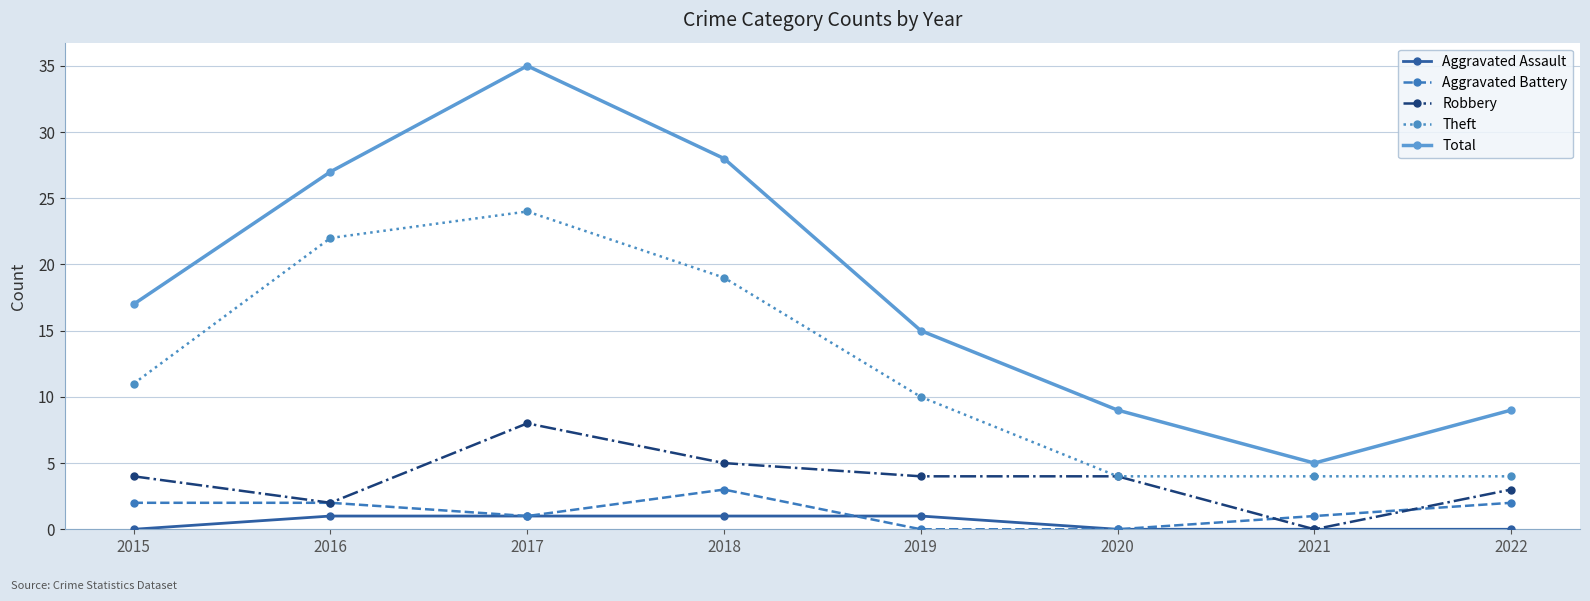

True or false: Aggravated Battery and Theft intersect in this chart.

False